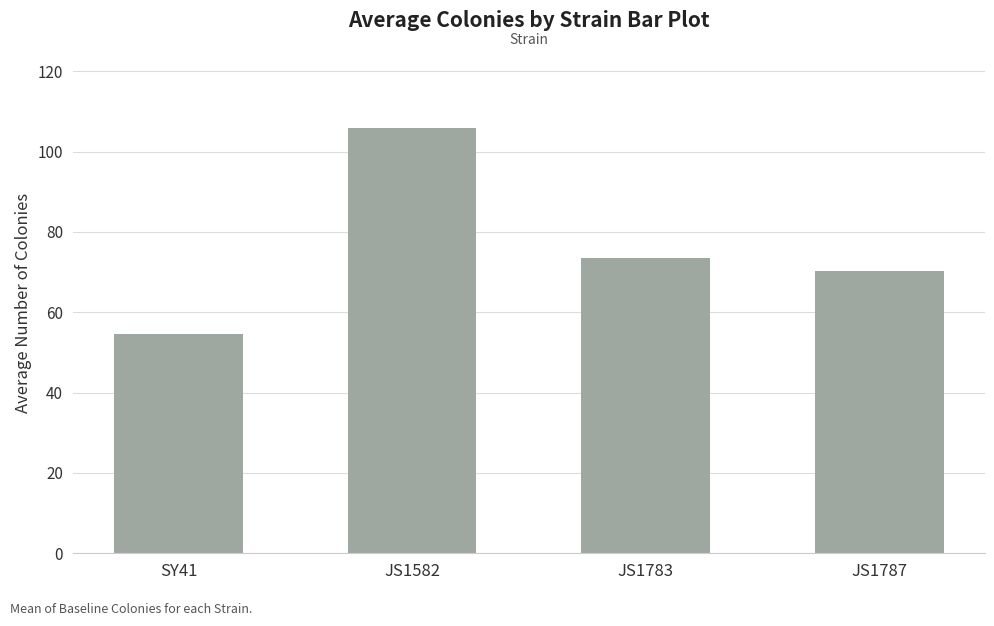

Rank the categories by value from highest to lowest.

JS1582, JS1783, JS1787, SY41